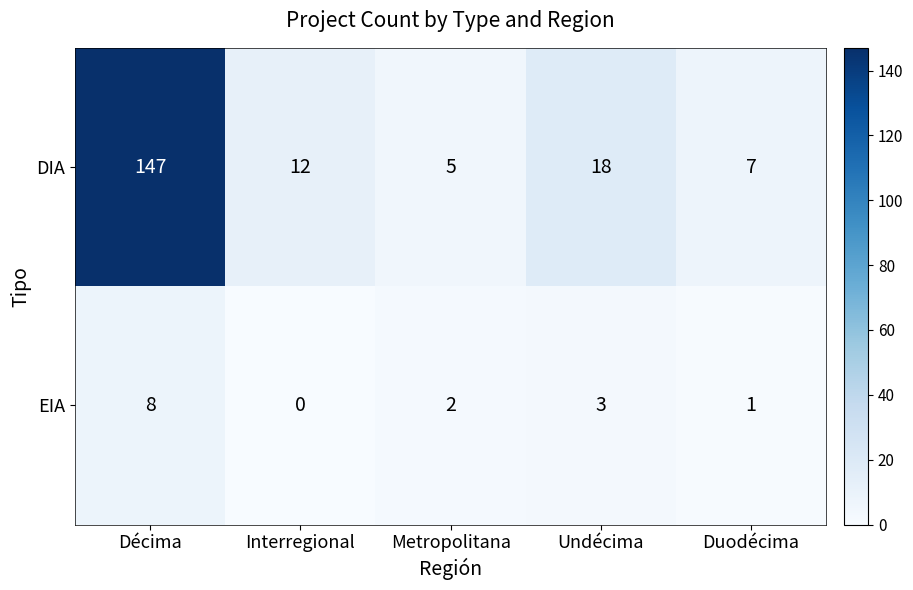

What is the spread (max minus min) of values at Undécima?

15